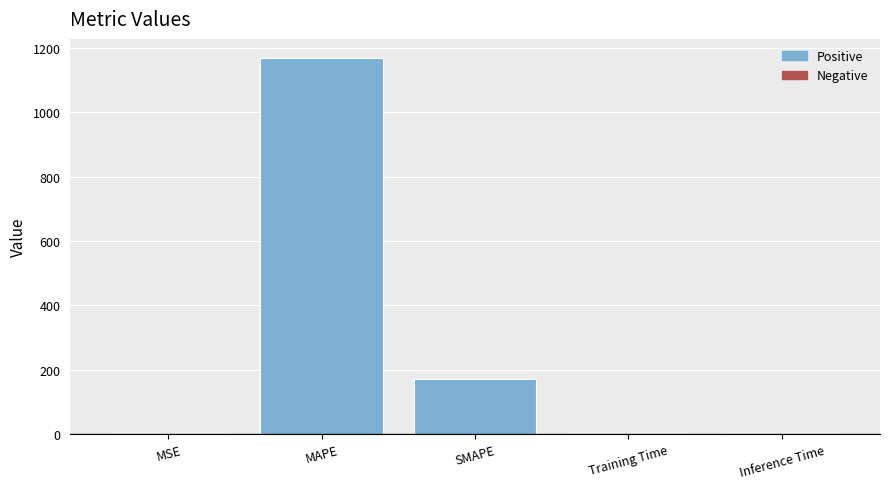

Are the bars horizontal?

No